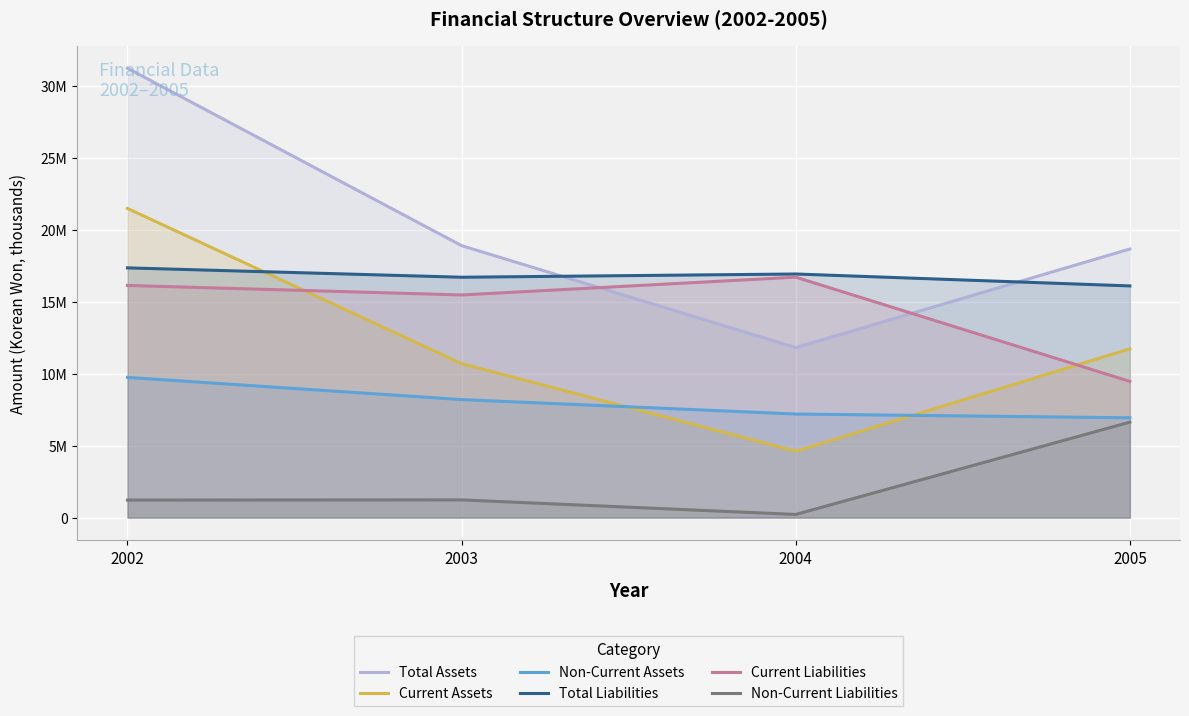

True or false: Total Liabilities has a value of 16093693 at 2005.

True